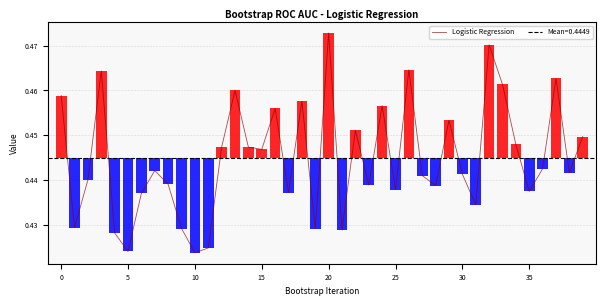

At which category does the chart reach its peak across all series?

20